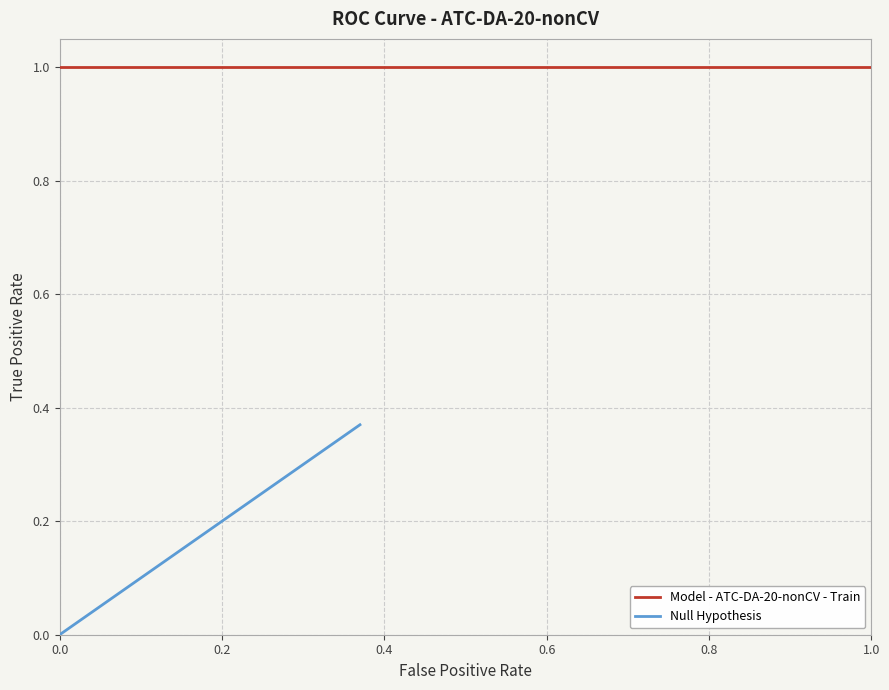

True or false: Model - ATC-DA-20-nonCV - Train and Null Hypothesis intersect in this chart.

False